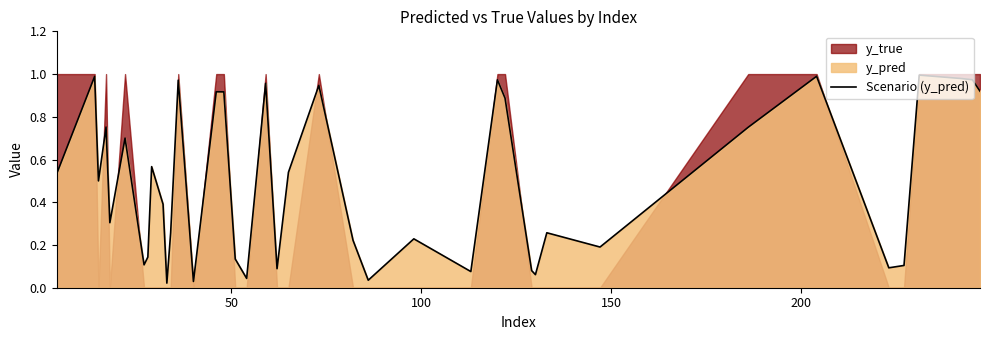

How many lines are shown in the chart?

1